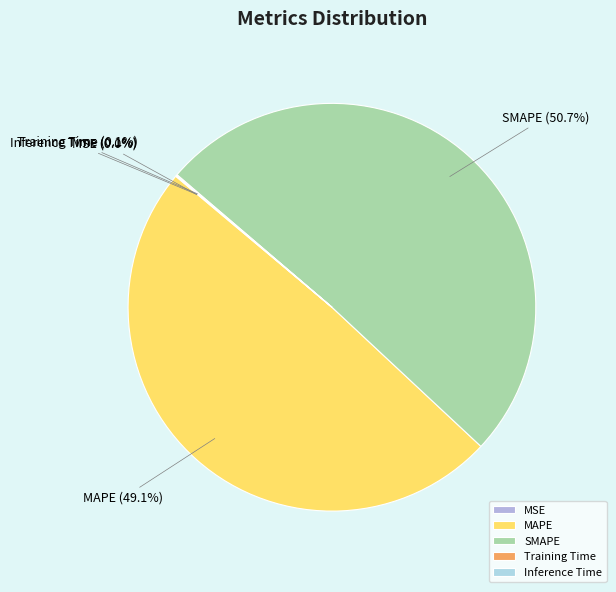

Which category has the biggest portion of the pie?

SMAPE